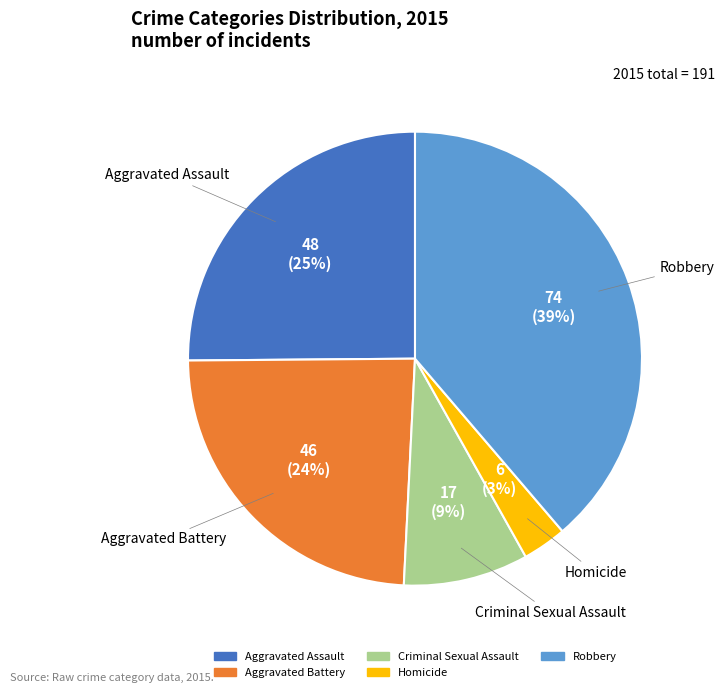

What is the largest slice in the pie chart?

Robbery